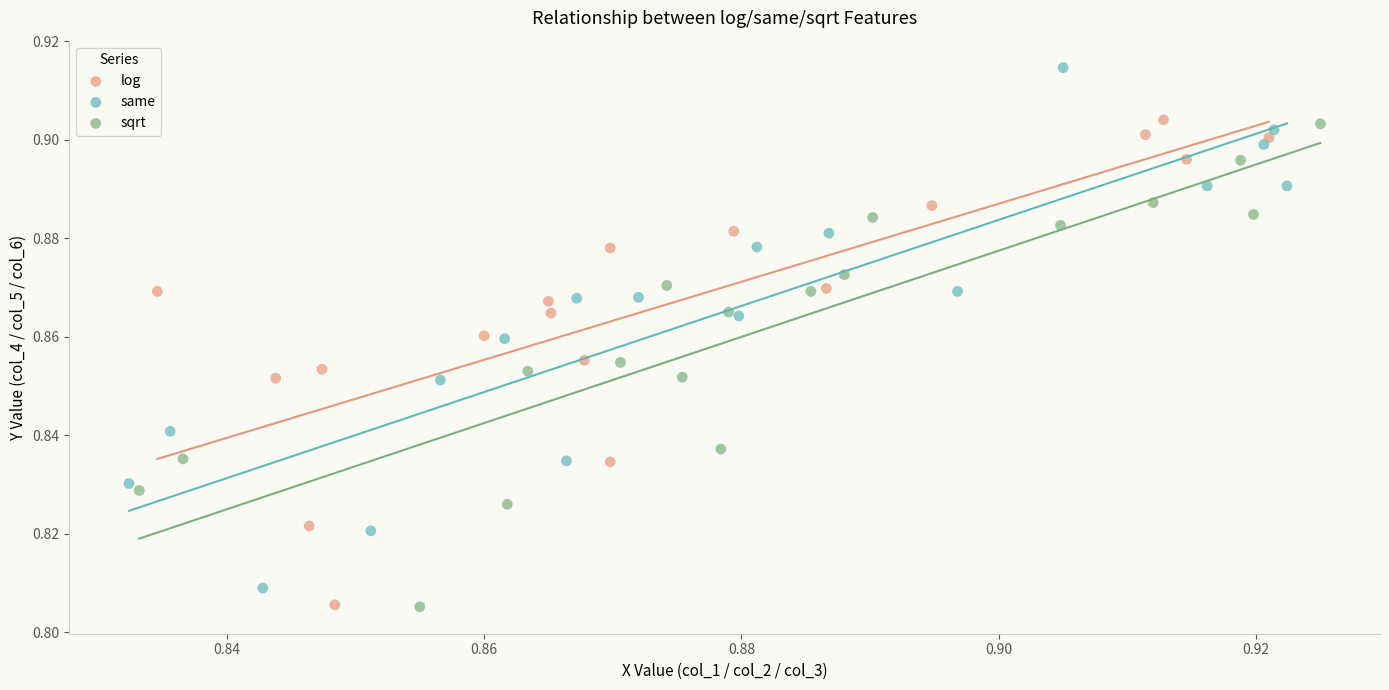

Which series contains the highest Y value?

same